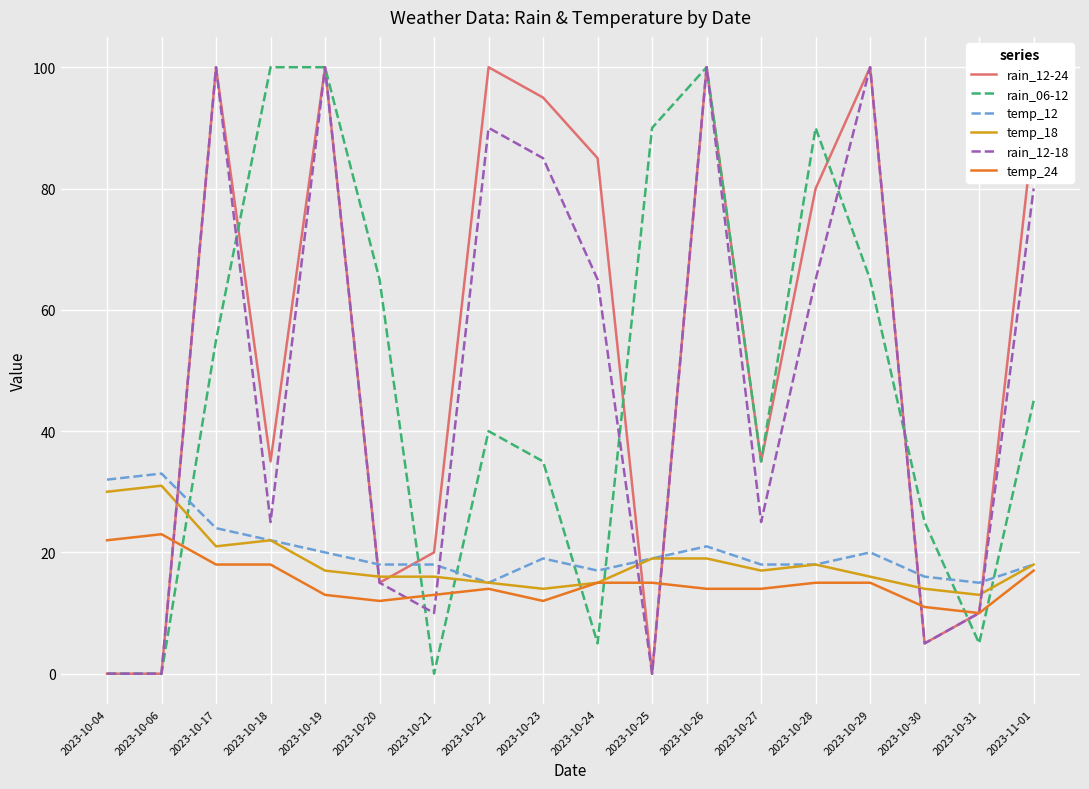

What position from the left is 2023-10-26?

12